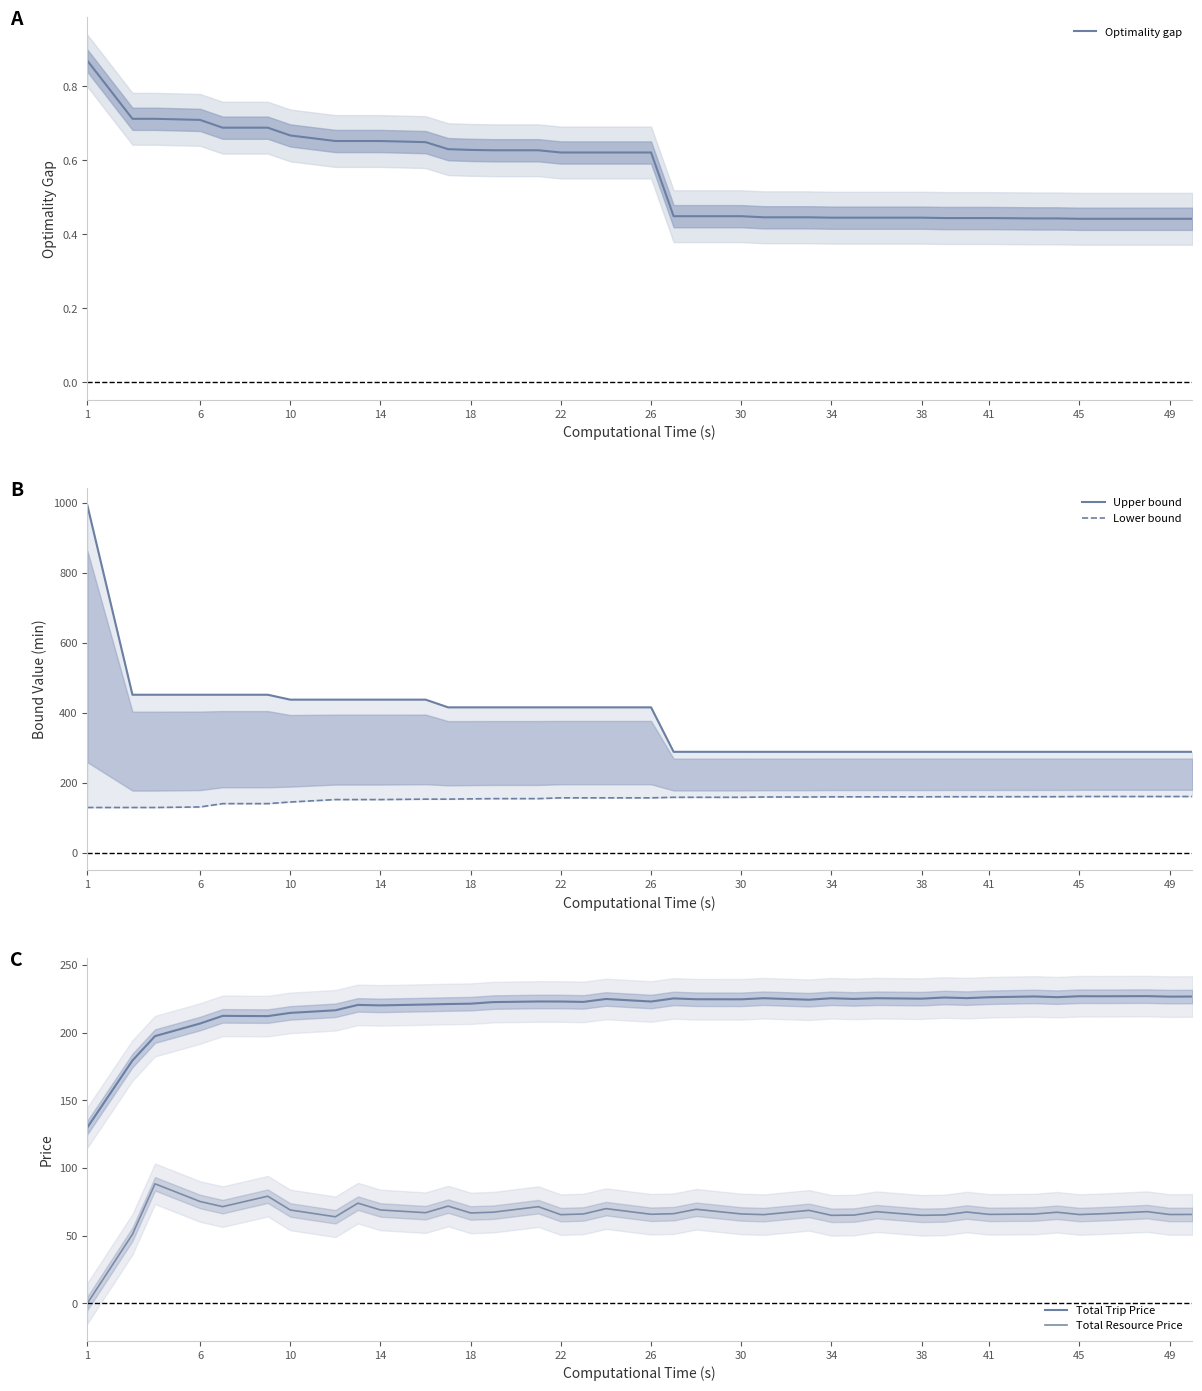

At which label does Upper bound first exceed 416?

1